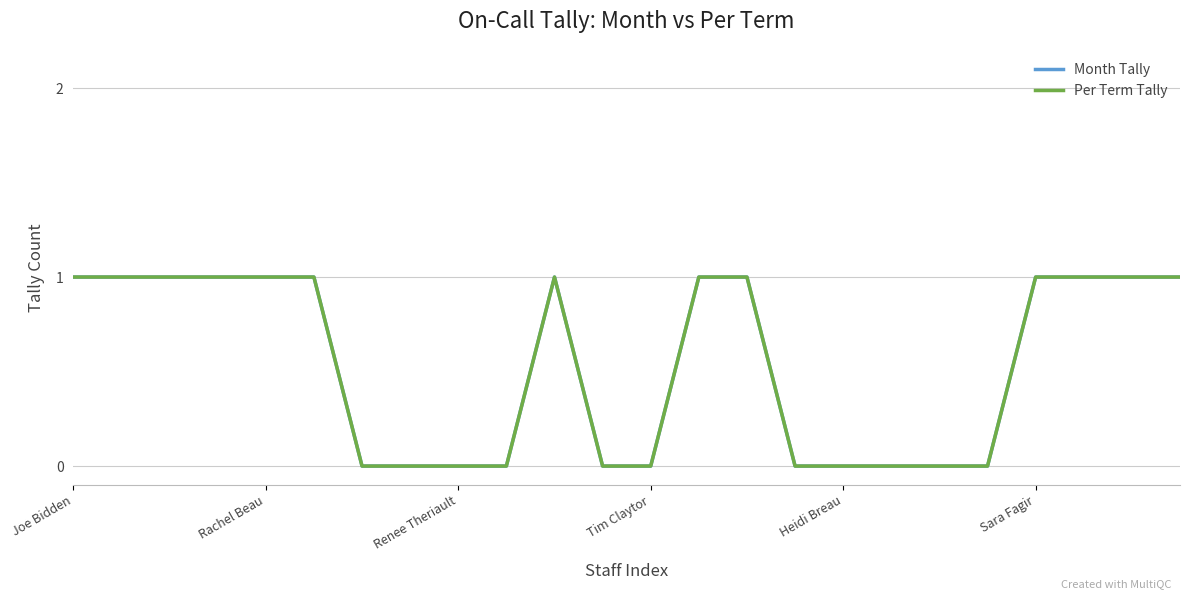

List the series in order of their peak value, highest first.

Month Tally, Per Term Tally